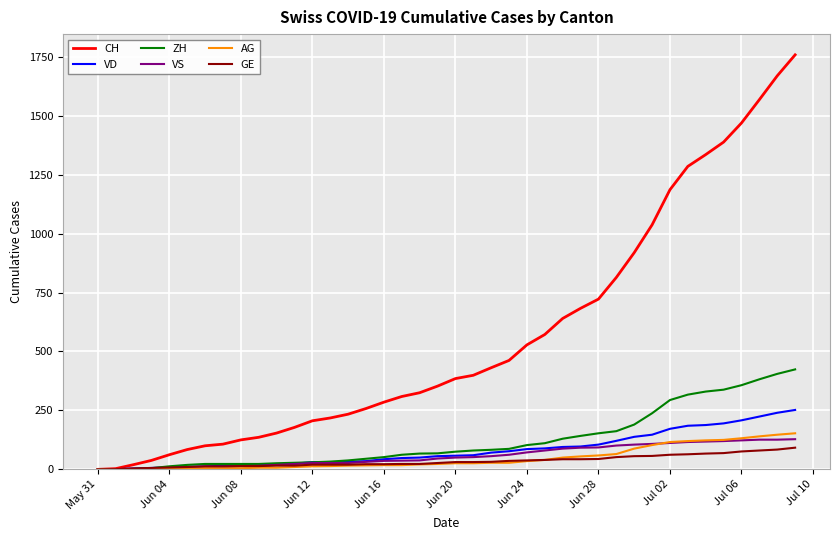

What is the greatest value displayed?

1758